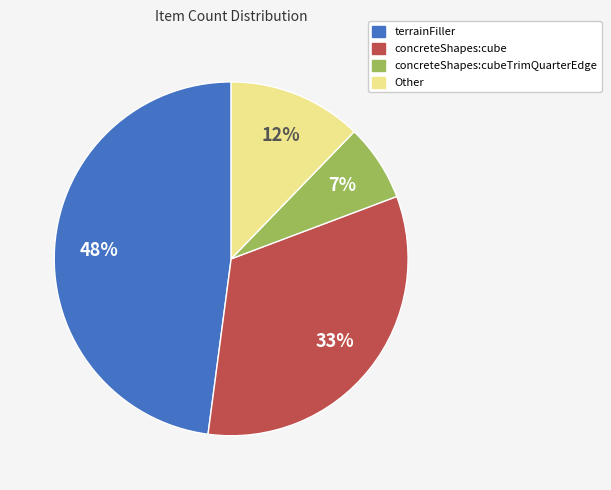

What is the ratio of the value at terrainFiller to the value at concreteShapes:cube?

1.5